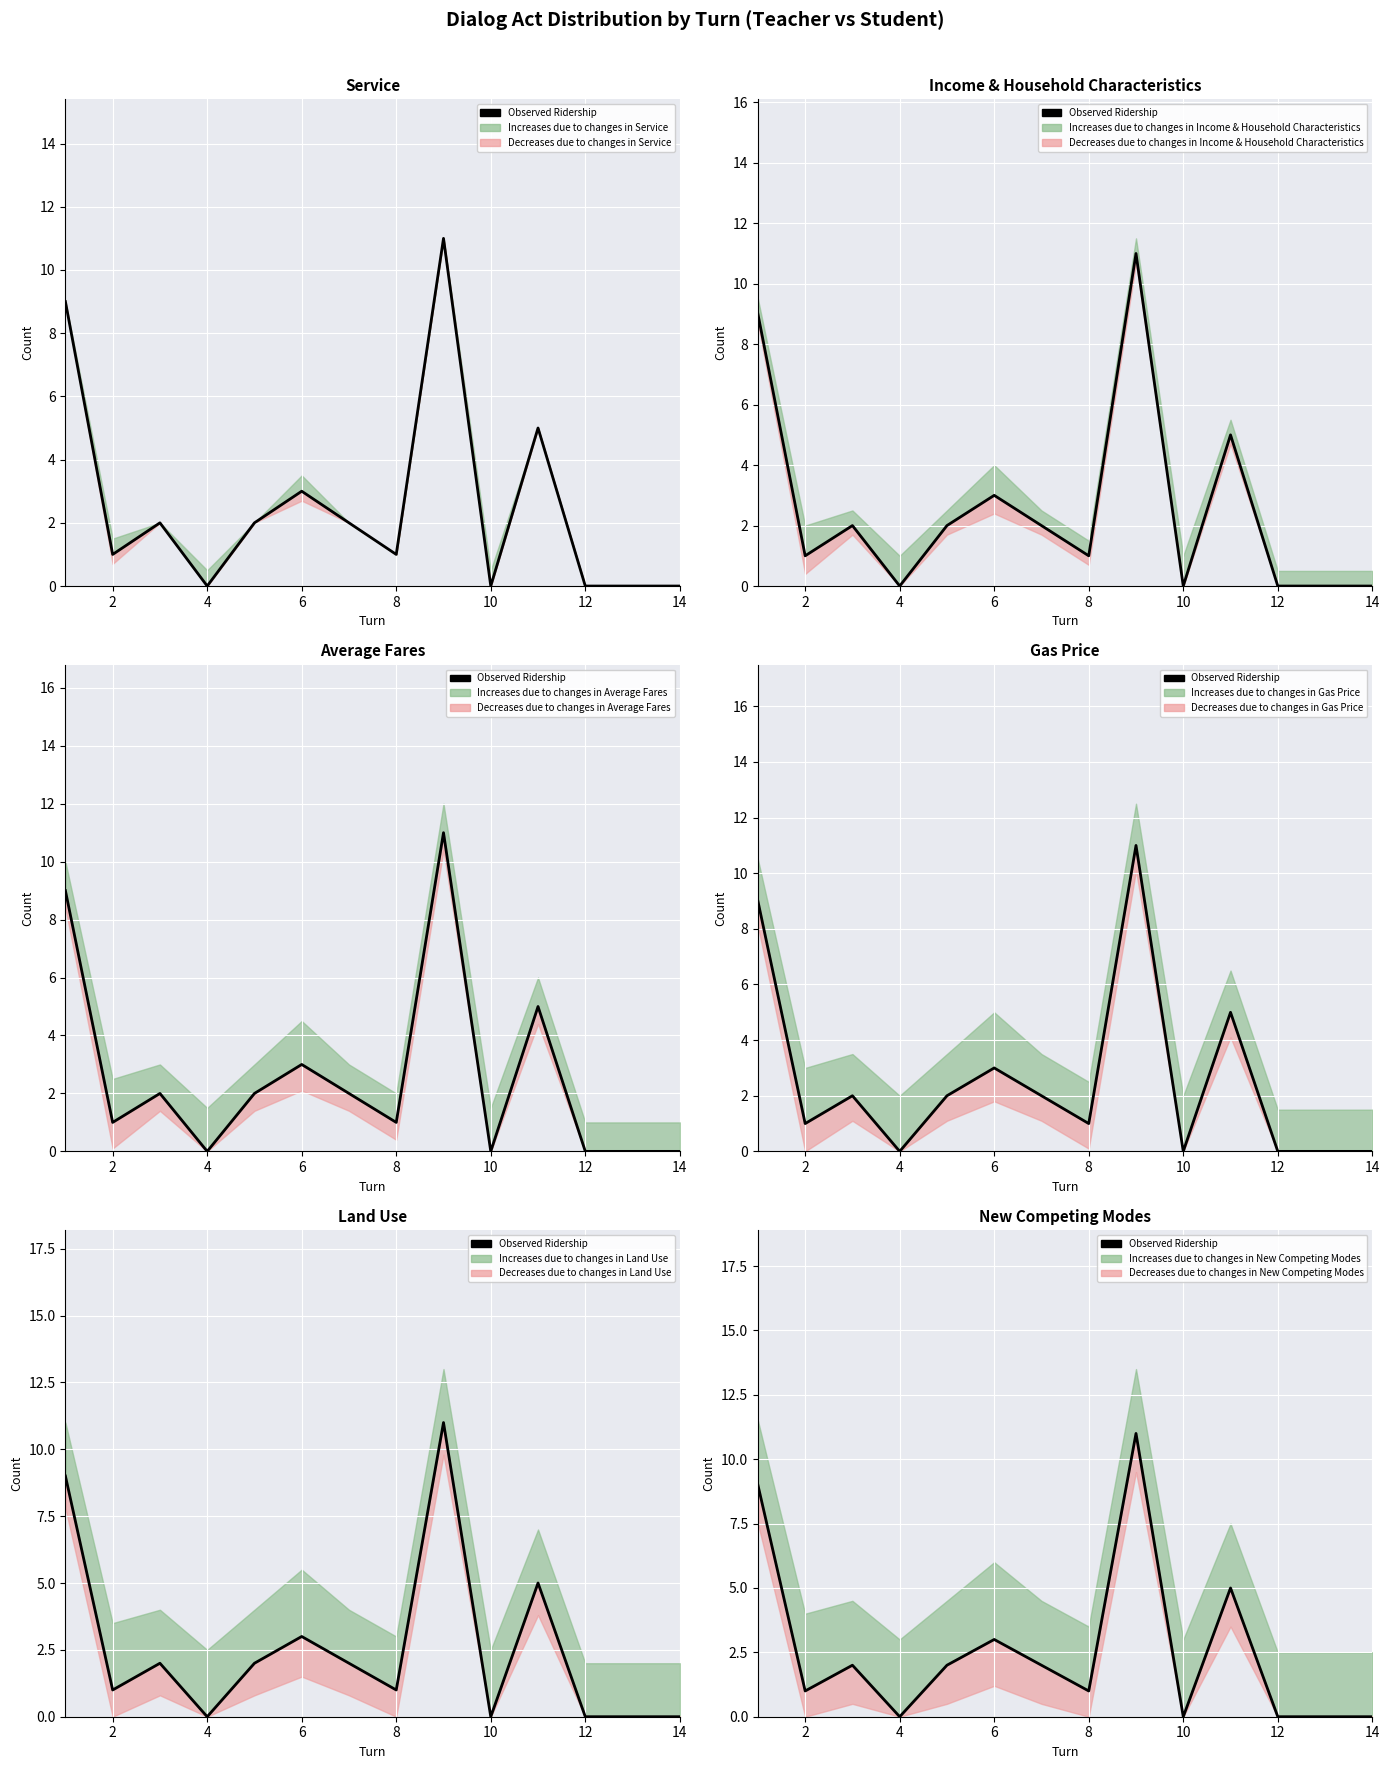

How many lines are shown in the chart?

1